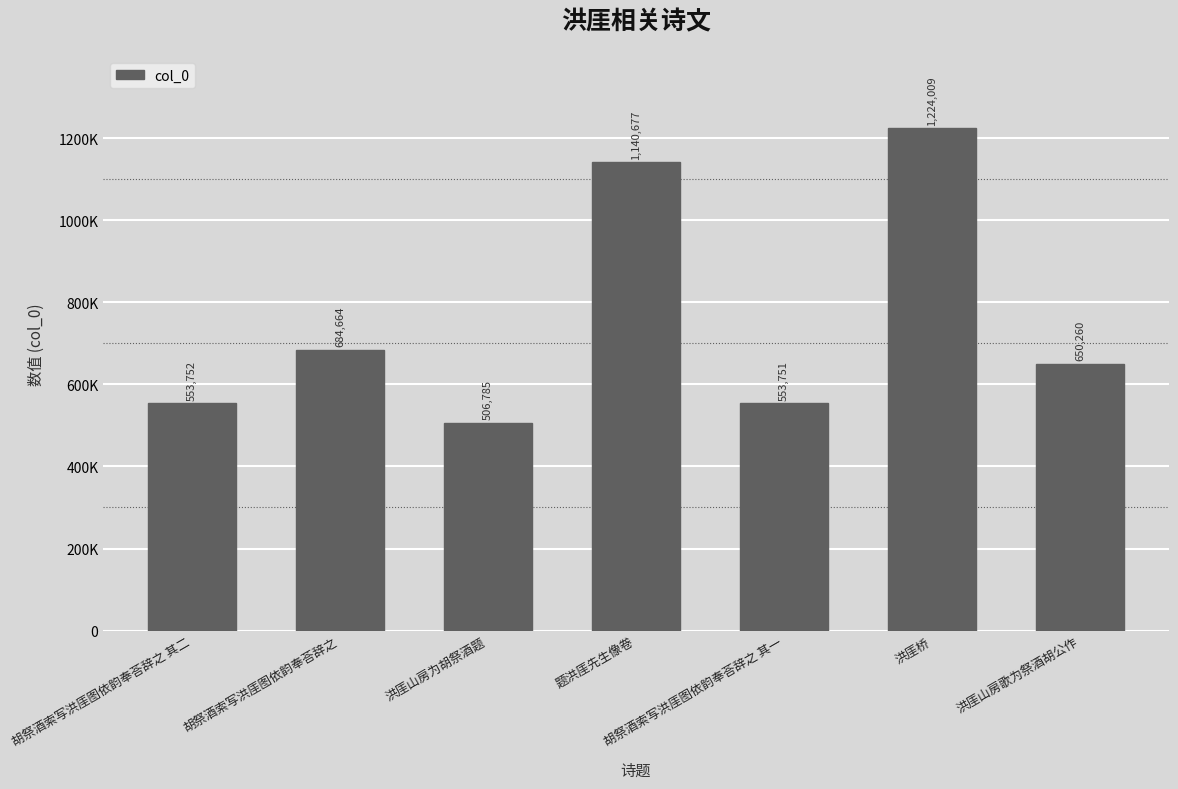

Are the bars horizontal?

No